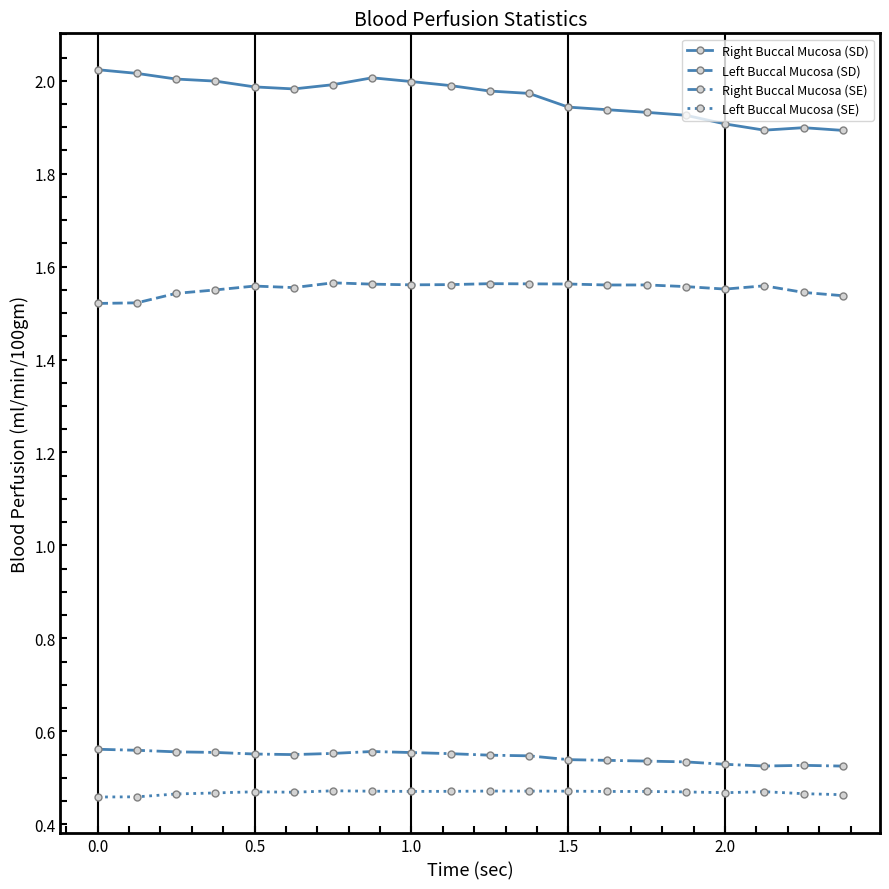

At how many categories does at least one series exceed 0?

20